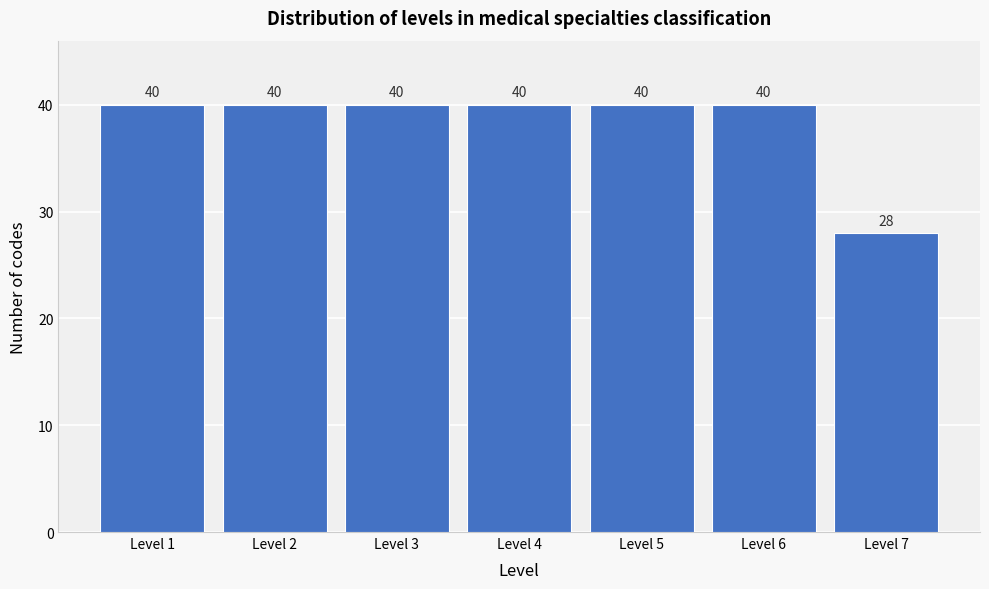

Reading left to right, transcribe all the data shown in this chart.

40	40	40	40	40	40	28